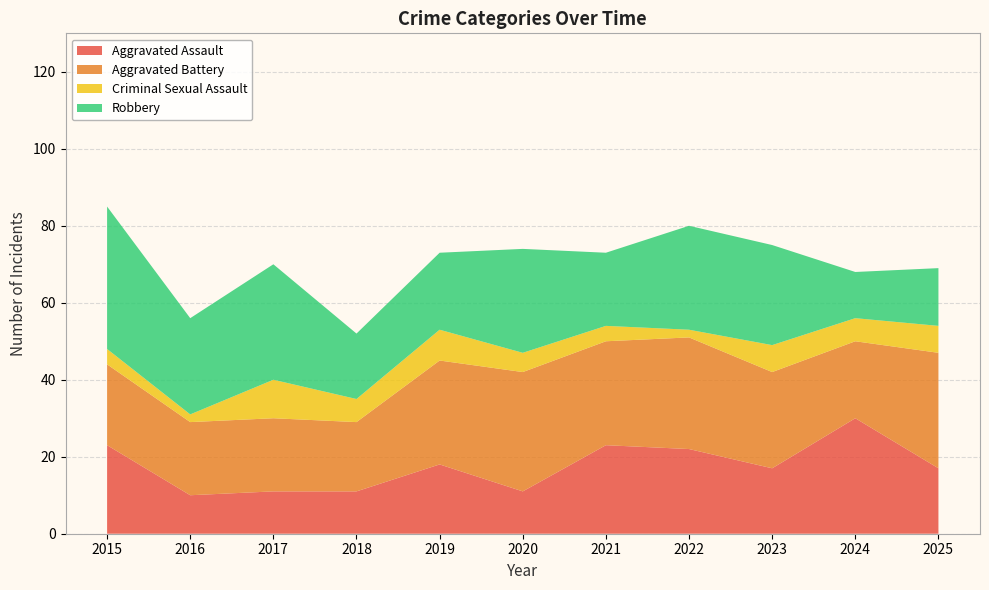

Reading left to right, what are all the values shown in this chart?

Aggravated Assault: 2015=23	2016=10	2017=11	2018=11	2019=18	2020=11	2021=23	2022=22	2023=17	2024=30	2025=17
Aggravated Battery: 2015=21	2016=19	2017=19	2018=18	2019=27	2020=31	2021=27	2022=29	2023=25	2024=20	2025=30
Criminal Sexual Assault: 2015=4	2016=2	2017=10	2018=6	2019=8	2020=5	2021=4	2022=2	2023=7	2024=6	2025=7
Robbery: 2015=37	2016=25	2017=30	2018=17	2019=20	2020=27	2021=19	2022=27	2023=26	2024=12	2025=15